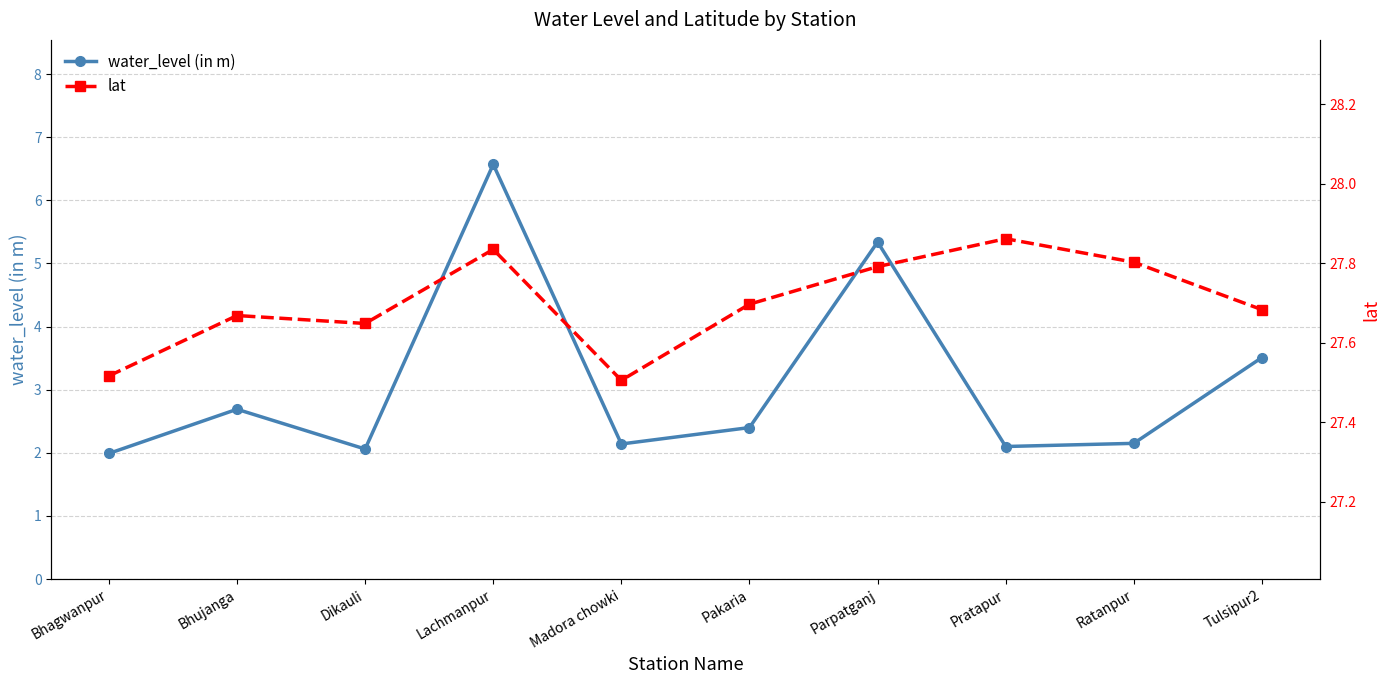

The value of water_level (in m) at Madora chowki is 2.1. True or false?

True